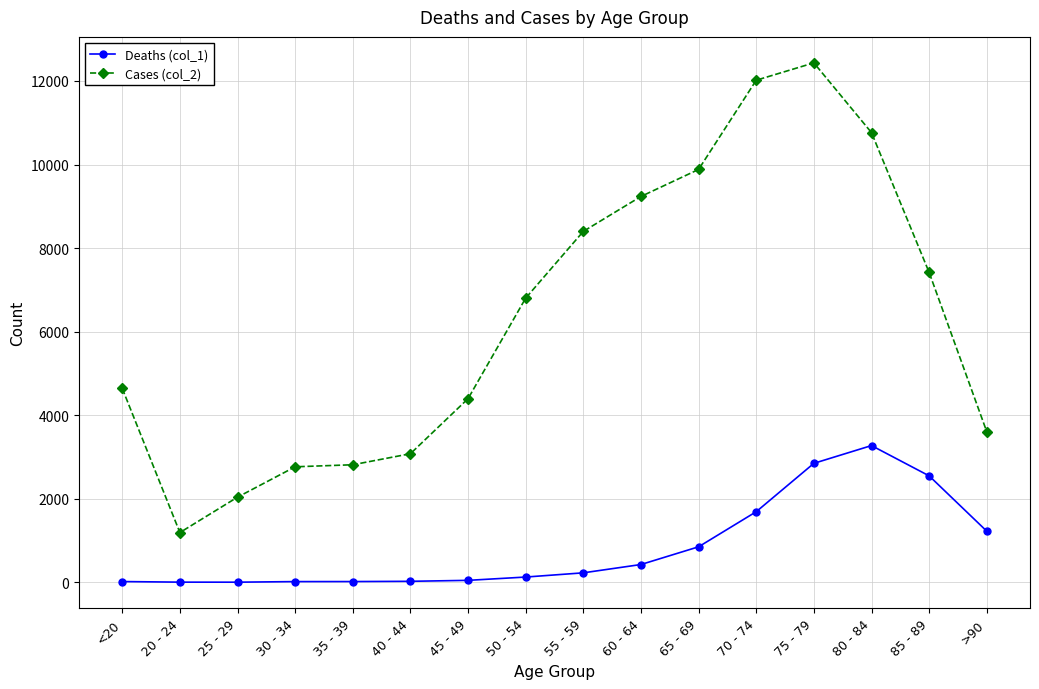

Which series has the largest total across all categories?

Cases (col_2)